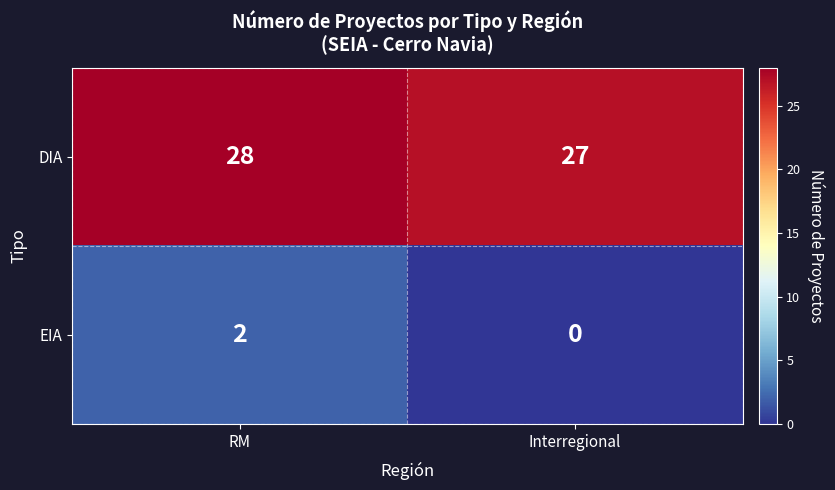

What is the spread (max minus min) of values at RM?

26